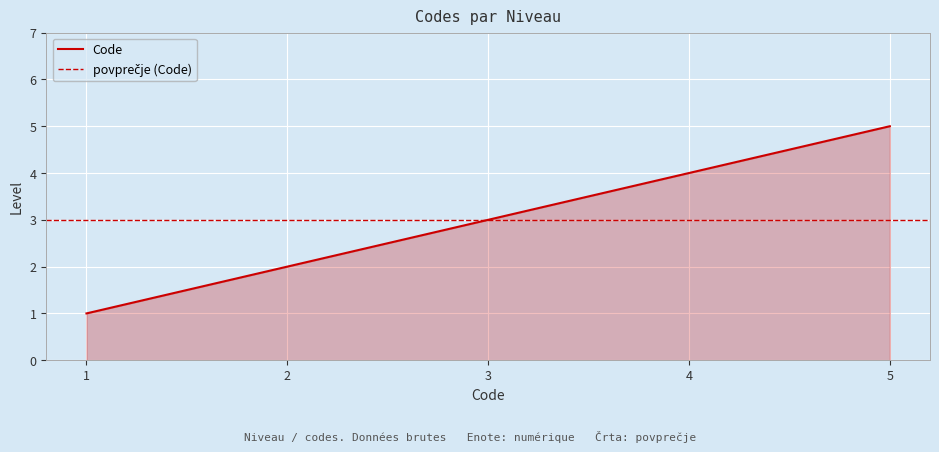

Is it true that Code equals 2 at 2?

True